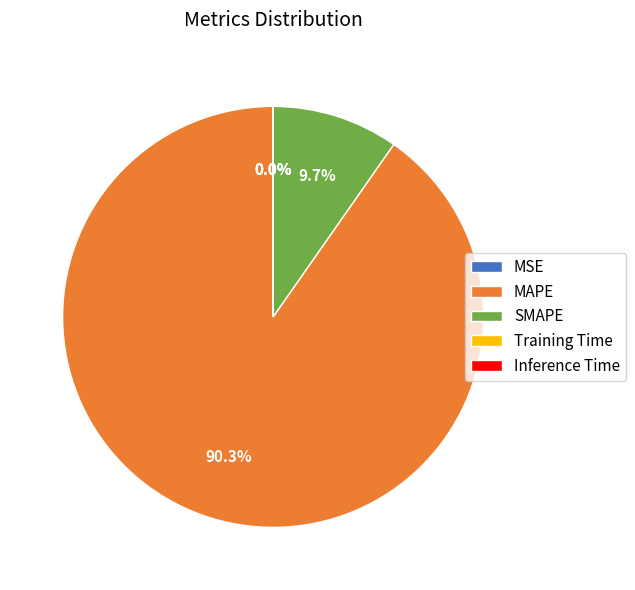

Is MAPE the majority of the pie?

Yes